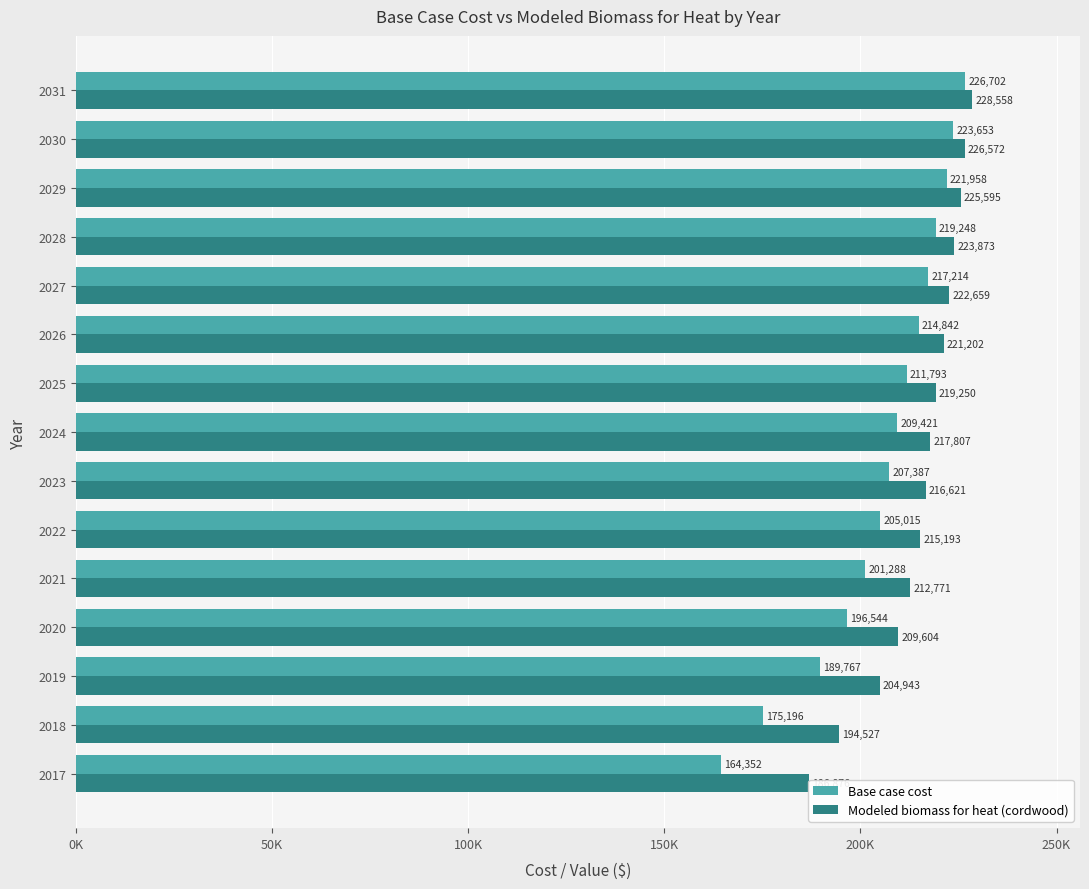

What are all the series names shown in the legend?

Base case cost, Modeled biomass for heat (cordwood)